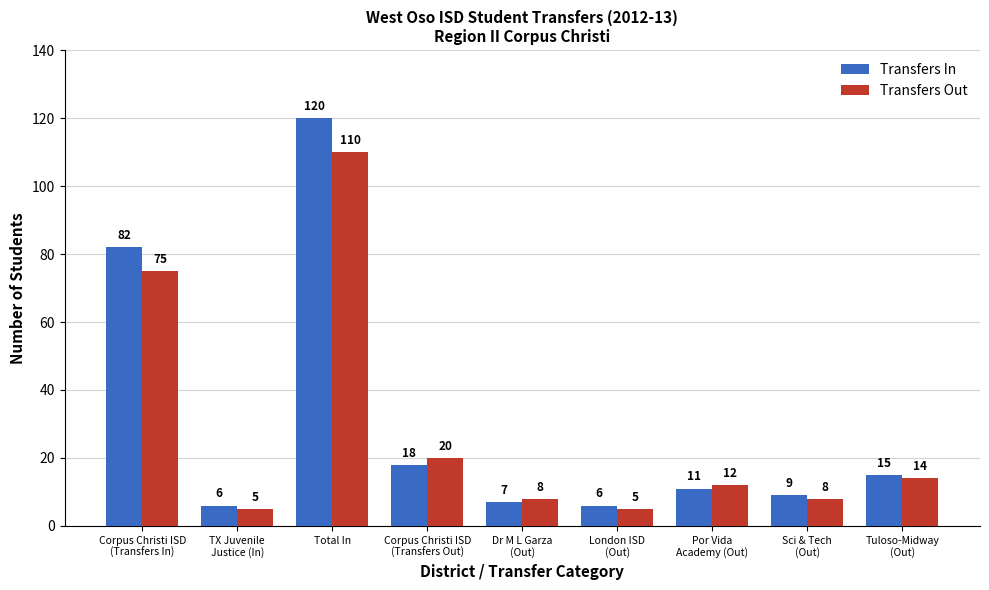

Reading left to right, list all the values displayed in this chart.

Transfers In: Corpus Christi ISD
(Transfers In)=82	TX Juvenile
Justice (In)=6	Total In=120	Corpus Christi ISD
(Transfers Out)=18	Dr M L Garza
(Out)=7	London ISD
(Out)=6	Por Vida
Academy (Out)=11	Sci & Tech
(Out)=9	Tuloso-Midway
(Out)=15
Transfers Out: Corpus Christi ISD
(Transfers In)=75	TX Juvenile
Justice (In)=5	Total In=110	Corpus Christi ISD
(Transfers Out)=20	Dr M L Garza
(Out)=8	London ISD
(Out)=5	Por Vida
Academy (Out)=12	Sci & Tech
(Out)=8	Tuloso-Midway
(Out)=14